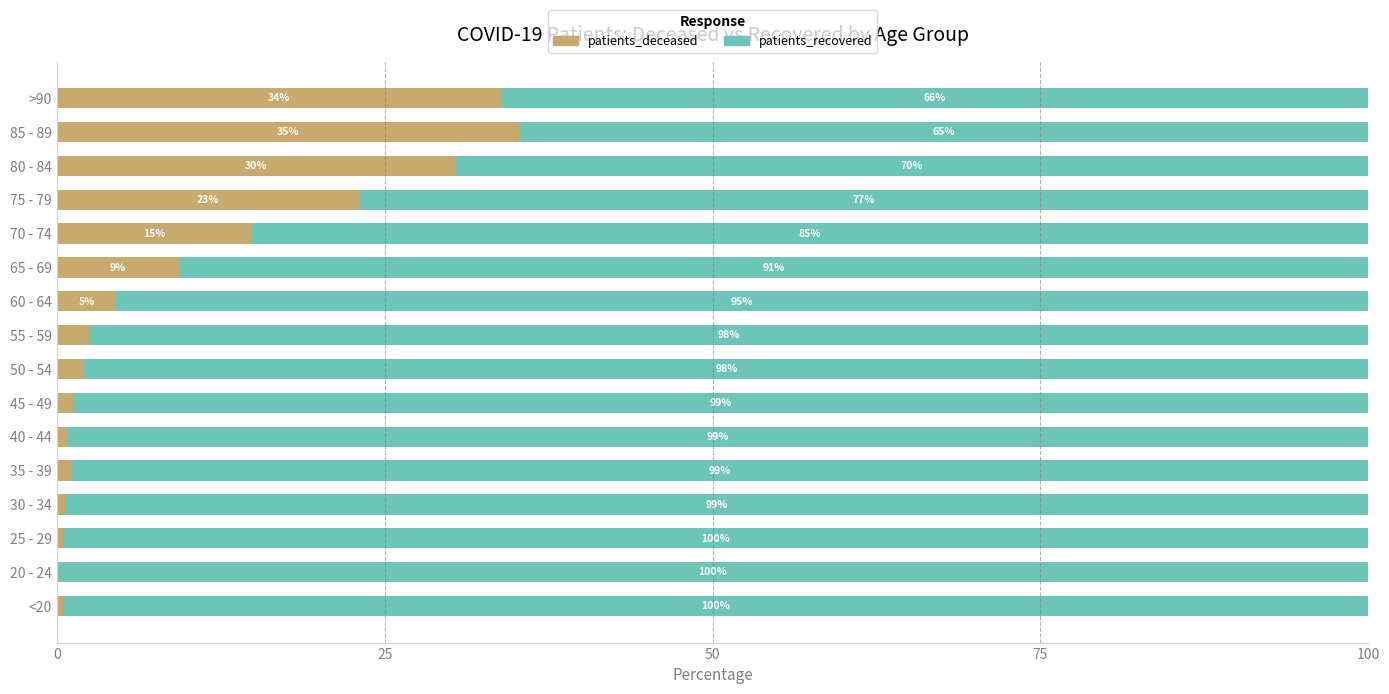

The patients_deceased series shows 39.9 at 75 - 79. True or false?

False